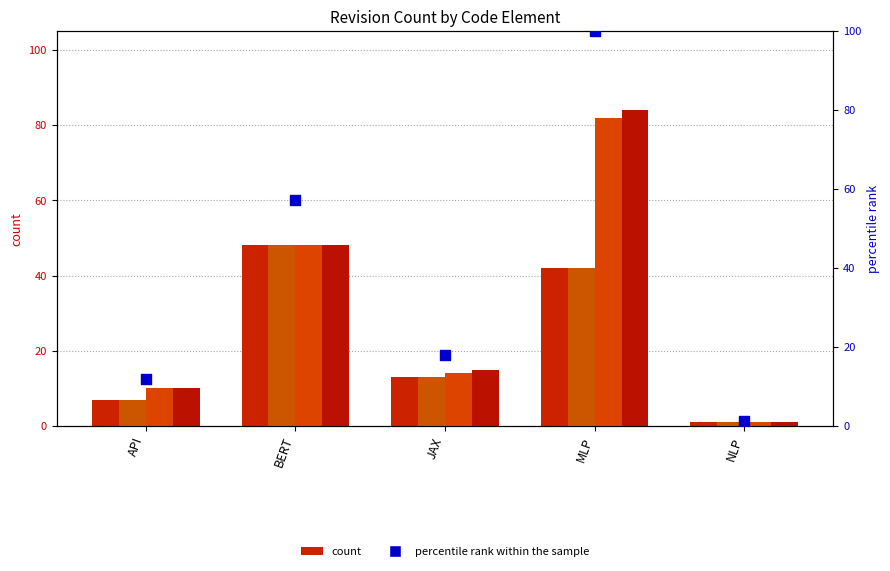

Which series contains the highest Y value?

percentile rank within the sample